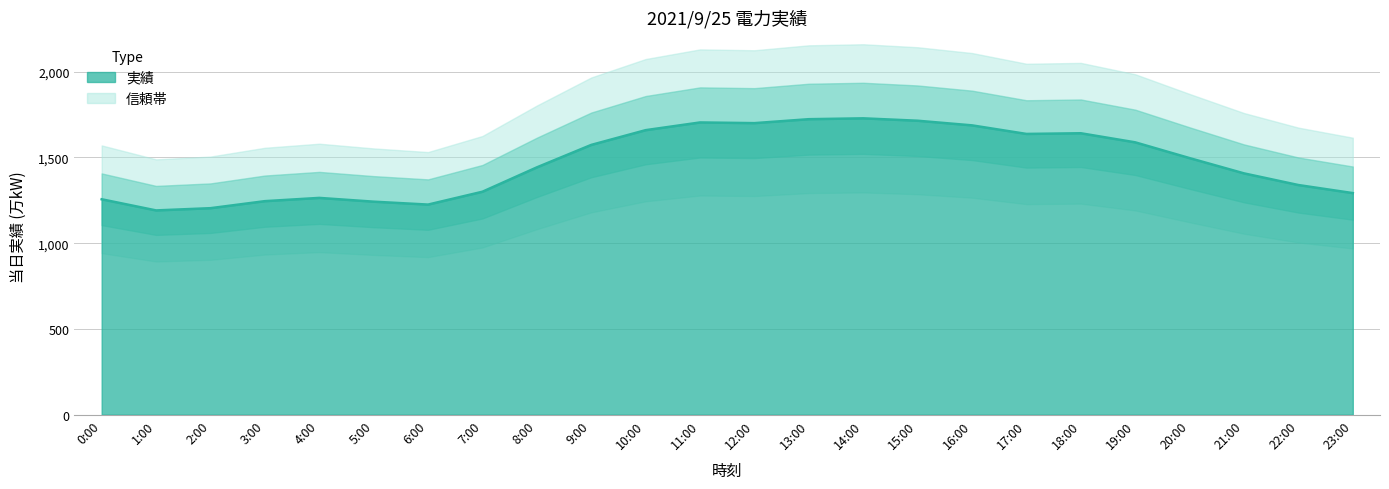

What is the greatest value displayed?

1728